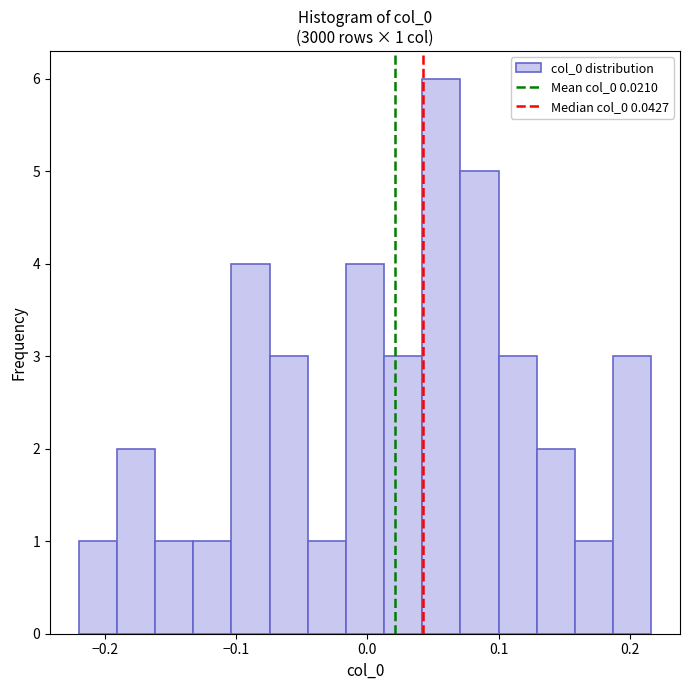

Read against the x-axis, roughly where is the centre of the tallest bar?

0.06